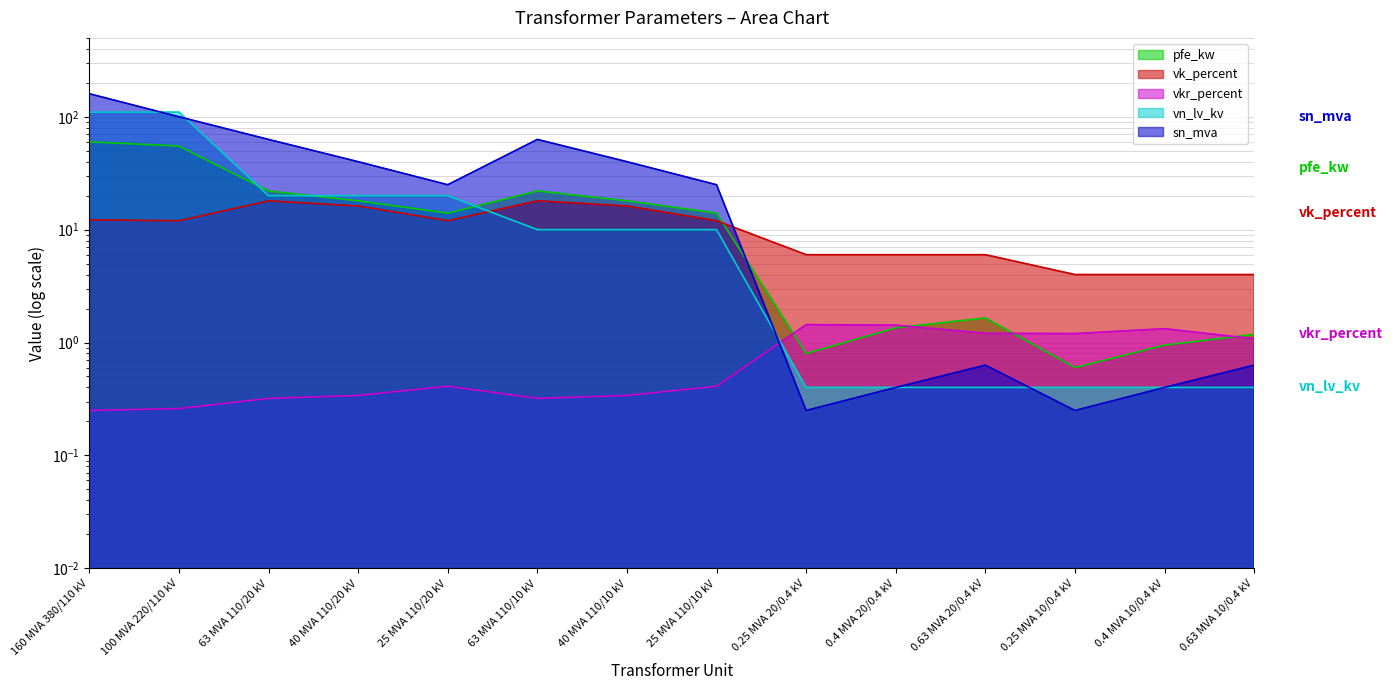

What is the label of the 7th point from the right?

25 MVA 110/10 kV